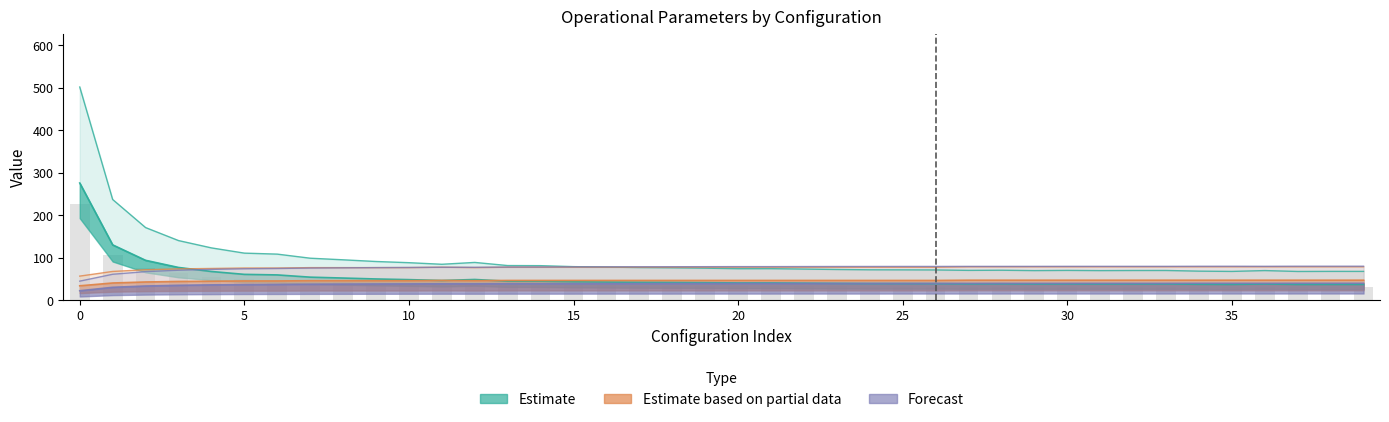

Are the bars horizontal?

No